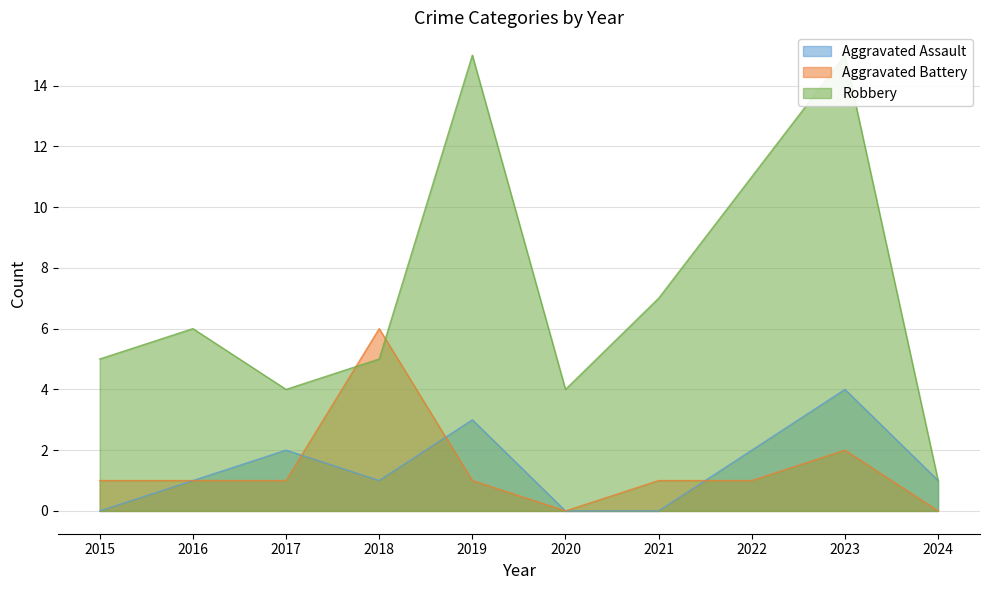

Where is the first local maximum for Robbery?

2016